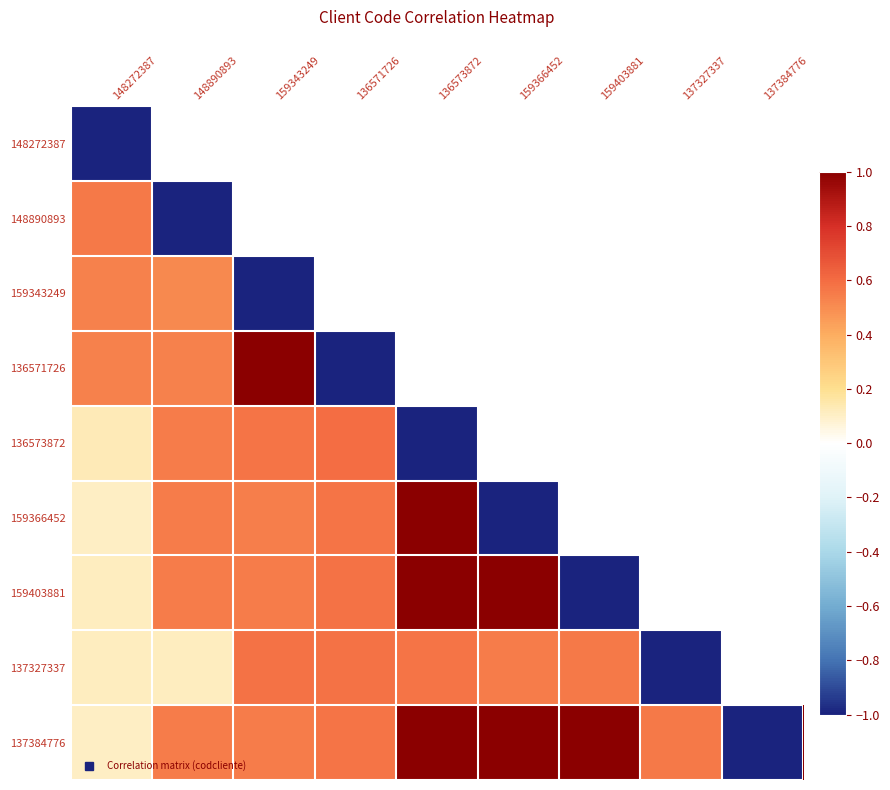

Which series has the largest total across all categories?

137384776